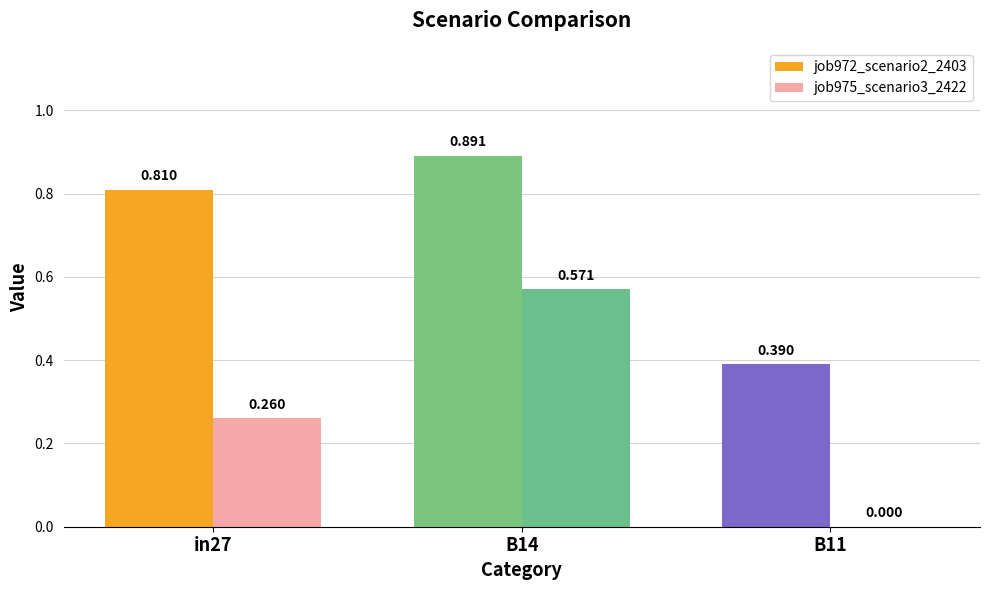

How many groups of bars are there?

3